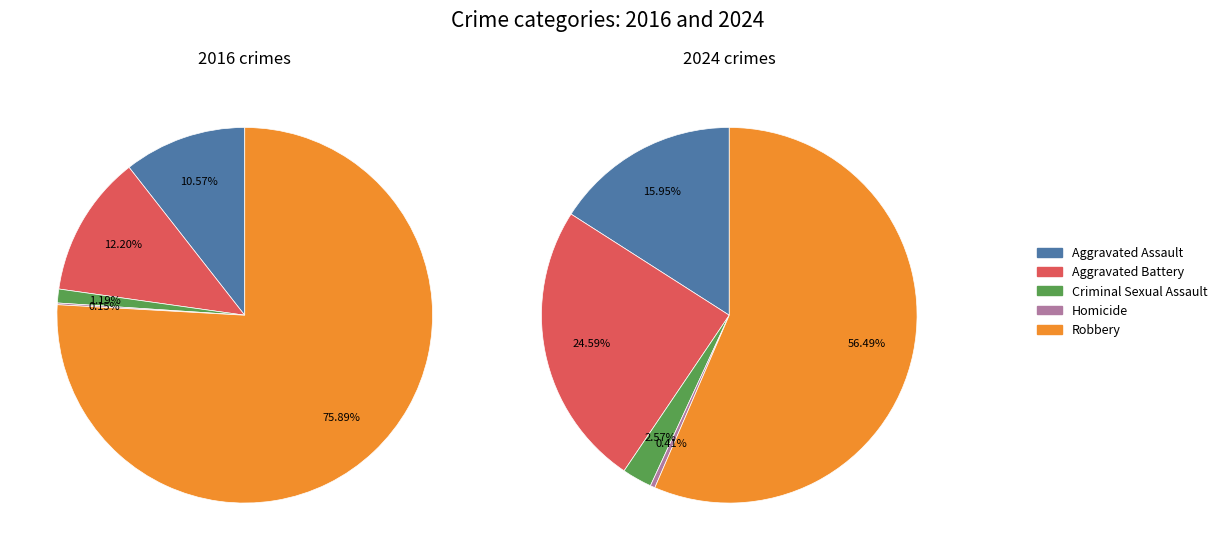

To the nearest percent, what is the difference between the values_2016 and 2 slice percentages?

9%